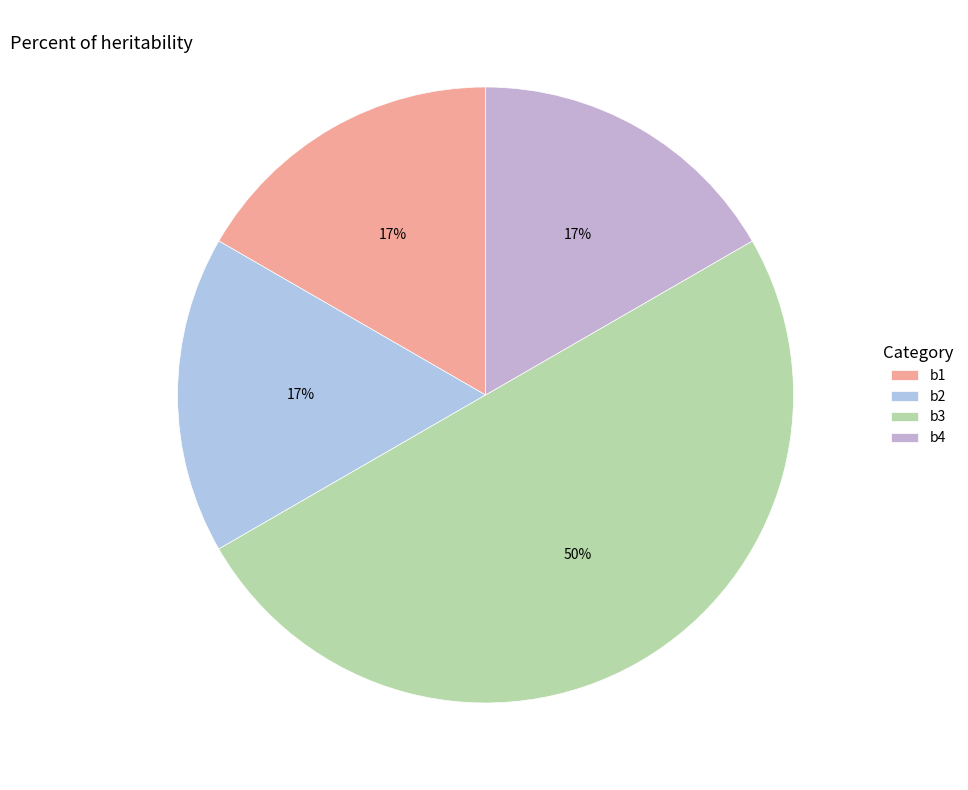

What percentage is the b1 slice, to the nearest percent?

17%